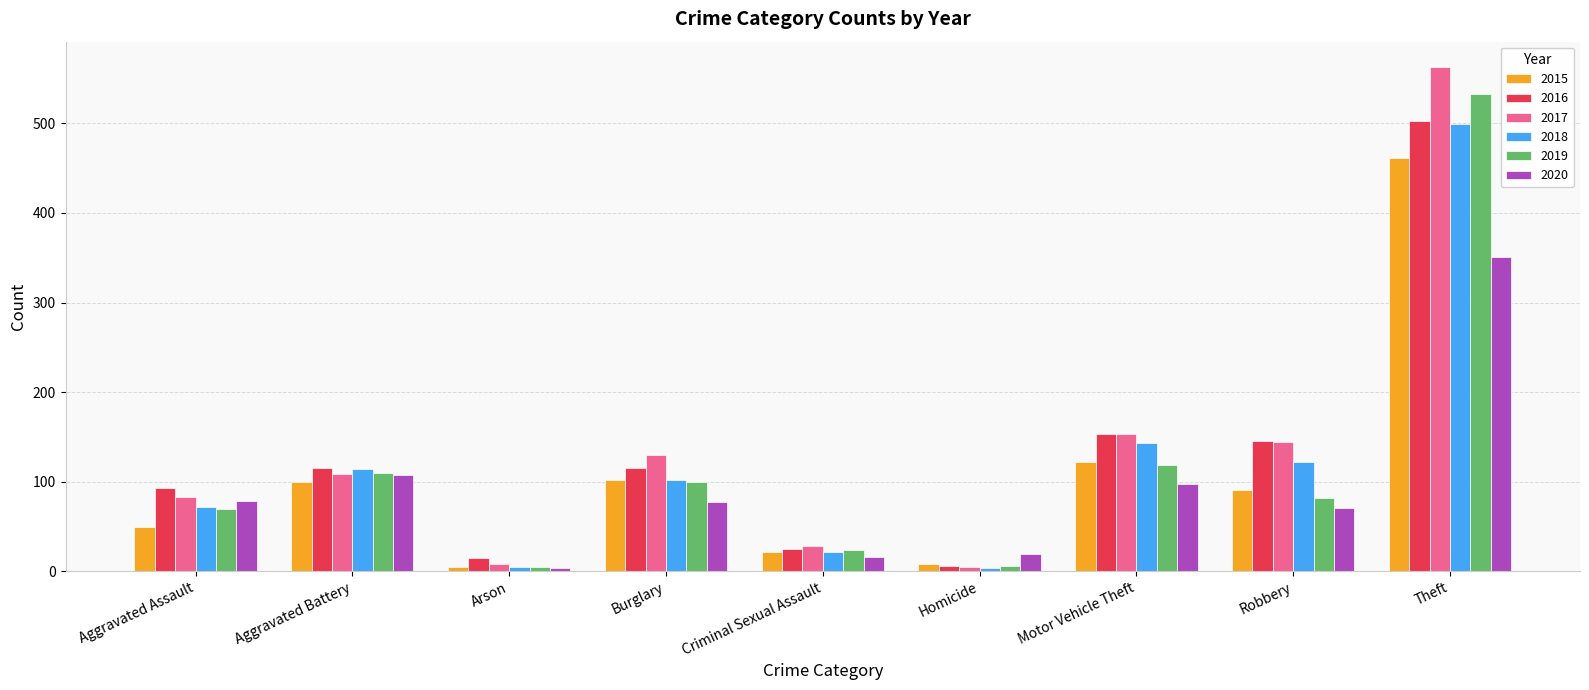

At which category does the chart reach its peak across all series?

Theft